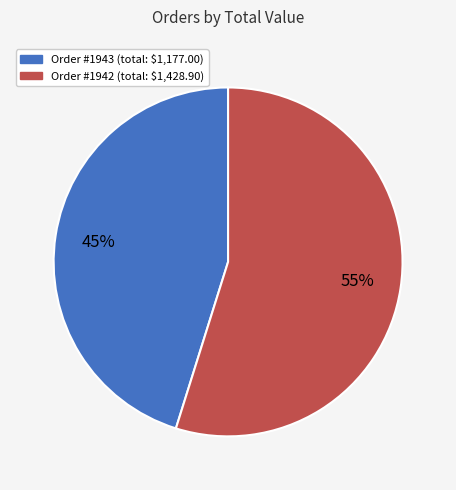

Is there a majority slice in this chart?

Yes